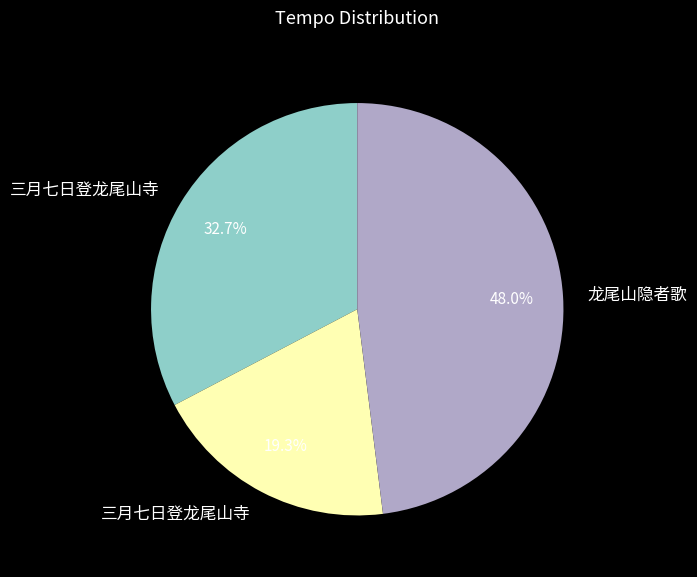

To the nearest percent, what is the average slice percentage?

33%